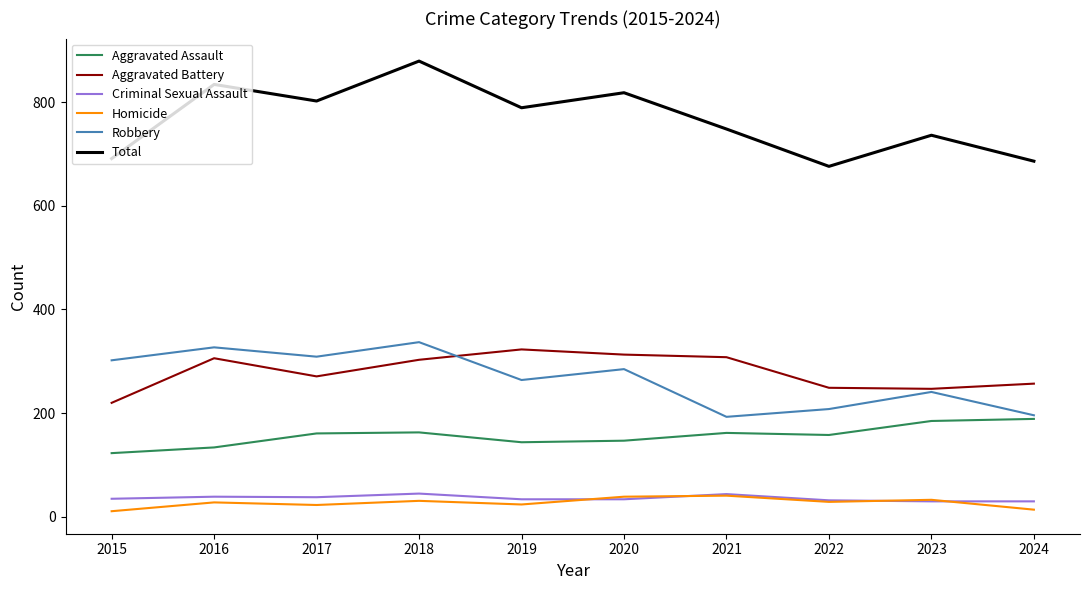

Which category has the lowest value in the Aggravated Battery series?

2015